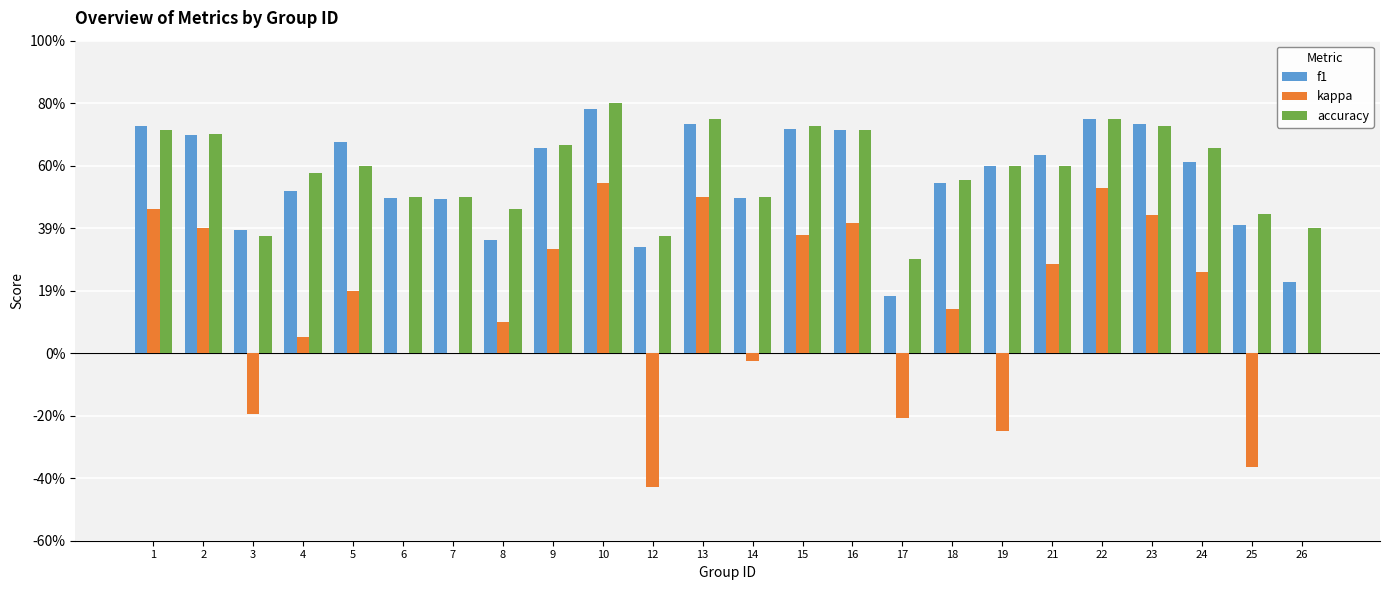

What are all the series names shown in the legend?

f1, kappa, accuracy